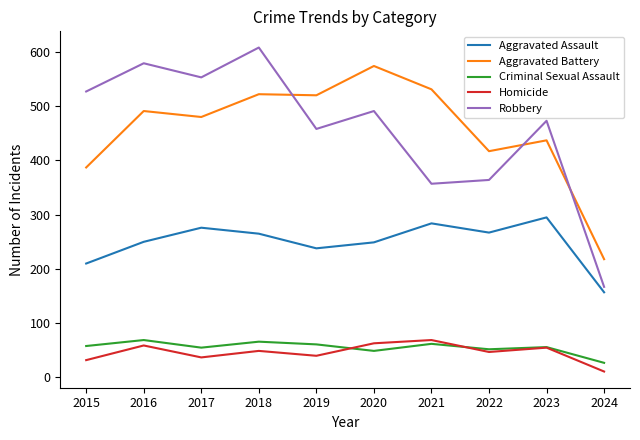

Is it true that Criminal Sexual Assault equals 62 at 2021?

True